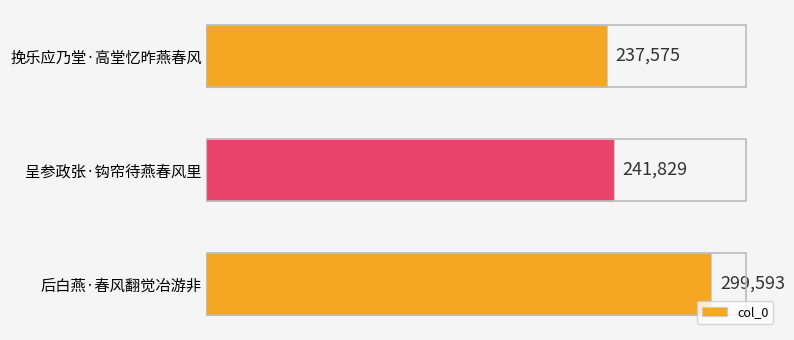

How many values are below 241829?

1